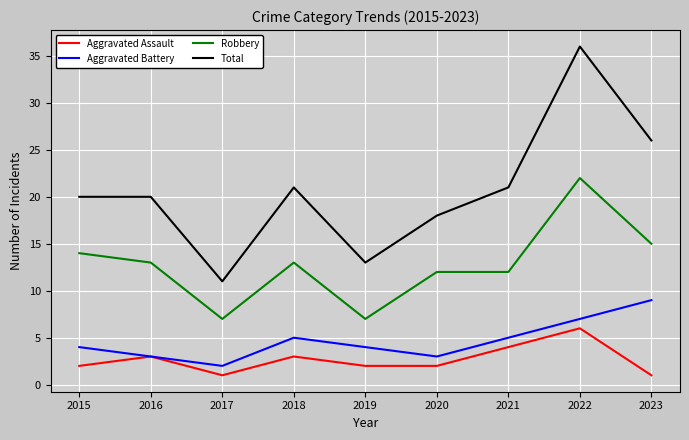

What is the difference between the highest and lowest values at 2016?

17